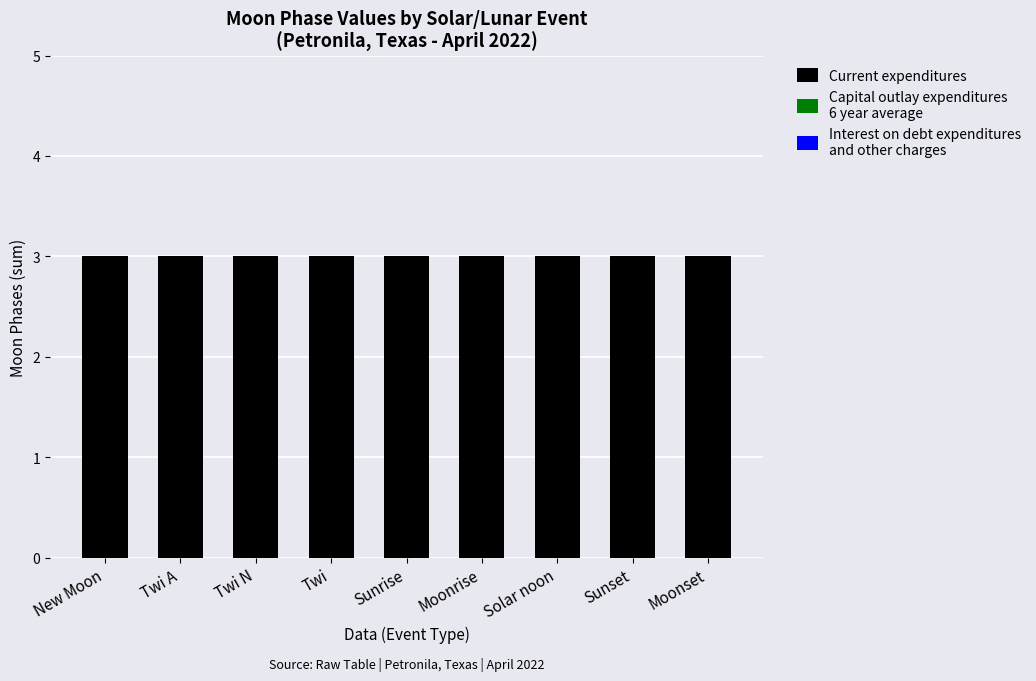

Is the value of Current expenditures at Twi A greater than the value of Interest on debt expenditures
and other charges at Solar noon?

Yes